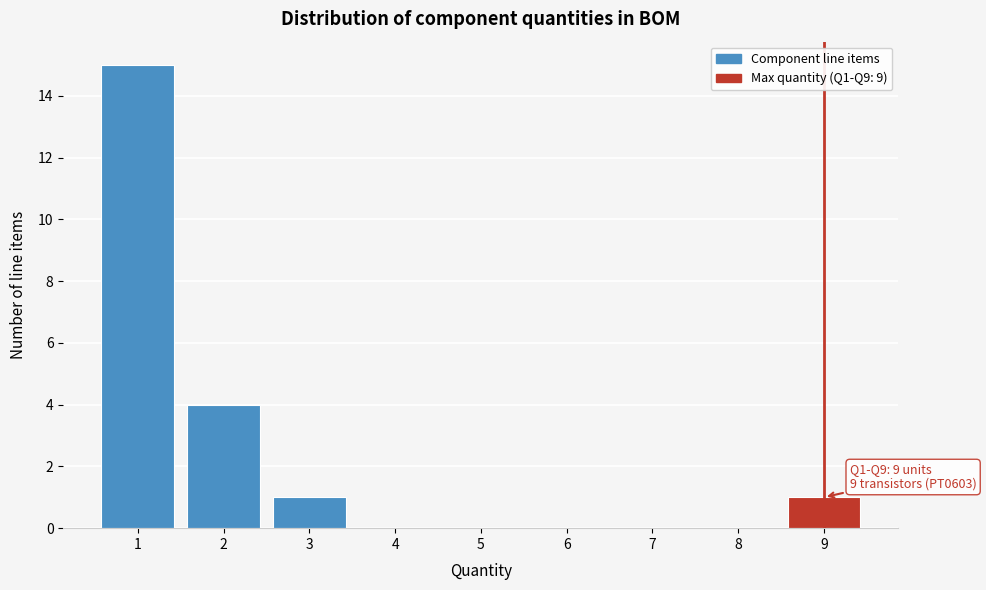

Which range on the x-axis has the tallest bar?

0.5 to 1.5